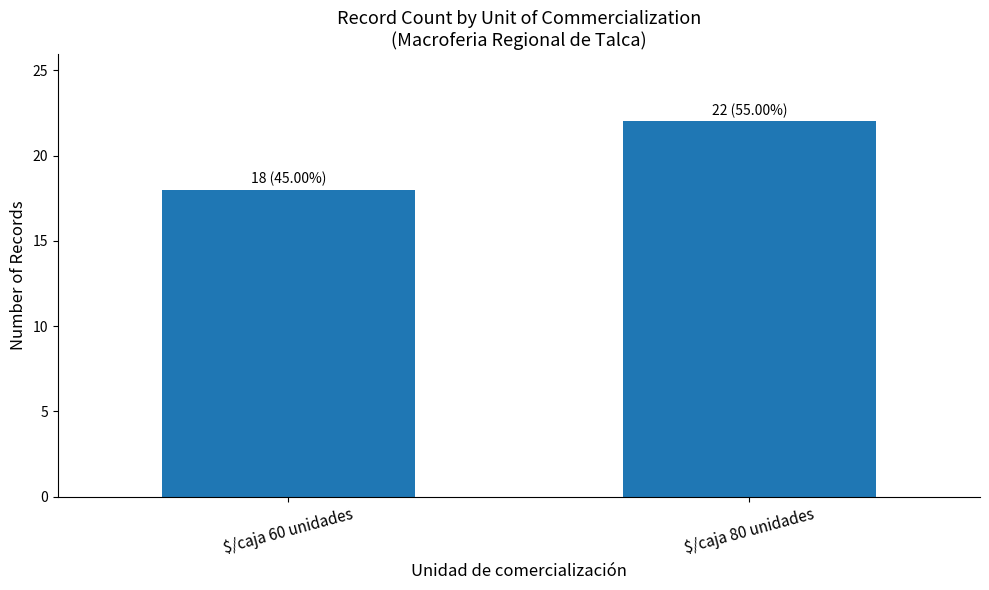

What is the greatest value displayed?

22